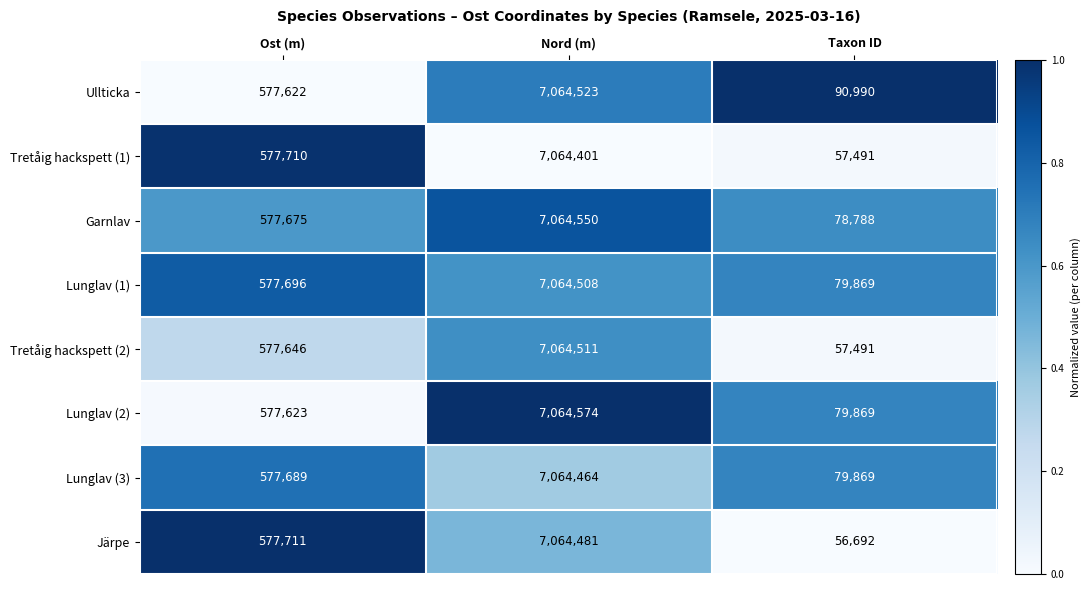

Between Nord (m) and Taxon ID, which series saw the biggest shift?

Järpe